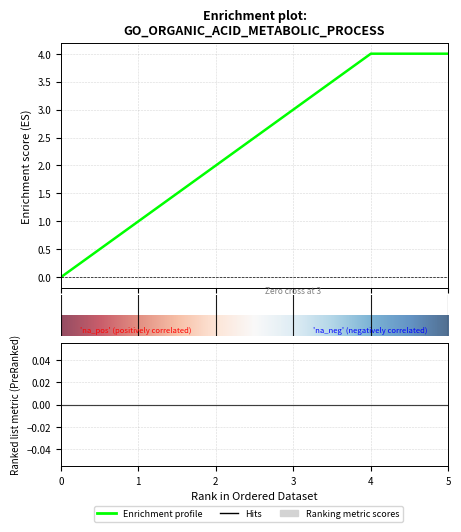

What is the value of the 2nd point from the left?

1